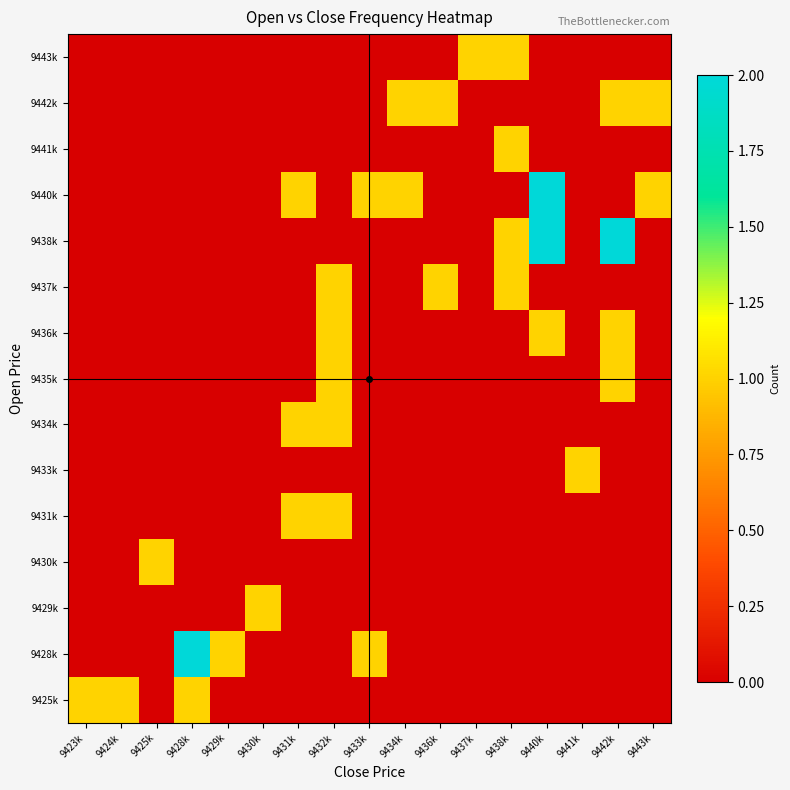

Reading left to right, extract all data points from this chart.

9425k: 9423k=1	9424k=1	9425k=0	9428k=1	9429k=0	9430k=0	9431k=0	9432k=0	9433k=0	9434k=0	9436k=0	9437k=0	9438k=0	9440k=0	9441k=0	9442k=0	9443k=0
9428k: 9423k=0	9424k=0	9425k=0	9428k=2	9429k=1	9430k=0	9431k=0	9432k=0	9433k=1	9434k=0	9436k=0	9437k=0	9438k=0	9440k=0	9441k=0	9442k=0	9443k=0
9429k: 9423k=0	9424k=0	9425k=0	9428k=0	9429k=0	9430k=1	9431k=0	9432k=0	9433k=0	9434k=0	9436k=0	9437k=0	9438k=0	9440k=0	9441k=0	9442k=0	9443k=0
9430k: 9423k=0	9424k=0	9425k=1	9428k=0	9429k=0	9430k=0	9431k=0	9432k=0	9433k=0	9434k=0	9436k=0	9437k=0	9438k=0	9440k=0	9441k=0	9442k=0	9443k=0
9431k: 9423k=0	9424k=0	9425k=0	9428k=0	9429k=0	9430k=0	9431k=1	9432k=1	9433k=0	9434k=0	9436k=0	9437k=0	9438k=0	9440k=0	9441k=0	9442k=0	9443k=0
9433k: 9423k=0	9424k=0	9425k=0	9428k=0	9429k=0	9430k=0	9431k=0	9432k=0	9433k=0	9434k=0	9436k=0	9437k=0	9438k=0	9440k=0	9441k=1	9442k=0	9443k=0
9434k: 9423k=0	9424k=0	9425k=0	9428k=0	9429k=0	9430k=0	9431k=1	9432k=1	9433k=0	9434k=0	9436k=0	9437k=0	9438k=0	9440k=0	9441k=0	9442k=0	9443k=0
9435k: 9423k=0	9424k=0	9425k=0	9428k=0	9429k=0	9430k=0	9431k=0	9432k=1	9433k=0	9434k=0	9436k=0	9437k=0	9438k=0	9440k=0	9441k=0	9442k=1	9443k=0
9436k: 9423k=0	9424k=0	9425k=0	9428k=0	9429k=0	9430k=0	9431k=0	9432k=1	9433k=0	9434k=0	9436k=0	9437k=0	9438k=0	9440k=1	9441k=0	9442k=1	9443k=0
9437k: 9423k=0	9424k=0	9425k=0	9428k=0	9429k=0	9430k=0	9431k=0	9432k=1	9433k=0	9434k=0	9436k=1	9437k=0	9438k=1	9440k=0	9441k=0	9442k=0	9443k=0
9438k: 9423k=0	9424k=0	9425k=0	9428k=0	9429k=0	9430k=0	9431k=0	9432k=0	9433k=0	9434k=0	9436k=0	9437k=0	9438k=1	9440k=2	9441k=0	9442k=2	9443k=0
9440k: 9423k=0	9424k=0	9425k=0	9428k=0	9429k=0	9430k=0	9431k=1	9432k=0	9433k=1	9434k=1	9436k=0	9437k=0	9438k=0	9440k=2	9441k=0	9442k=0	9443k=1
9441k: 9423k=0	9424k=0	9425k=0	9428k=0	9429k=0	9430k=0	9431k=0	9432k=0	9433k=0	9434k=0	9436k=0	9437k=0	9438k=1	9440k=0	9441k=0	9442k=0	9443k=0
9442k: 9423k=0	9424k=0	9425k=0	9428k=0	9429k=0	9430k=0	9431k=0	9432k=0	9433k=0	9434k=1	9436k=1	9437k=0	9438k=0	9440k=0	9441k=0	9442k=1	9443k=1
9443k: 9423k=0	9424k=0	9425k=0	9428k=0	9429k=0	9430k=0	9431k=0	9432k=0	9433k=0	9434k=0	9436k=0	9437k=1	9438k=1	9440k=0	9441k=0	9442k=0	9443k=0